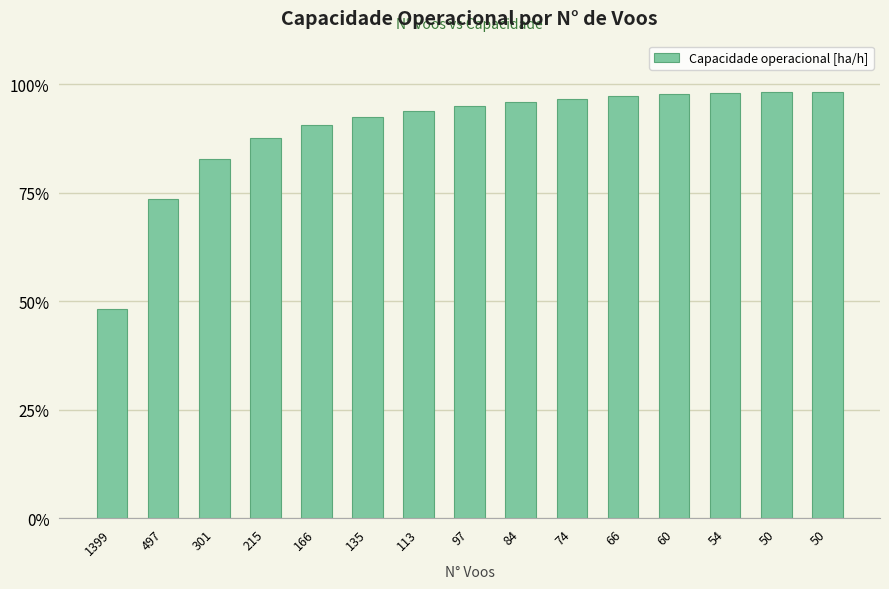

Are the bars horizontal?

No